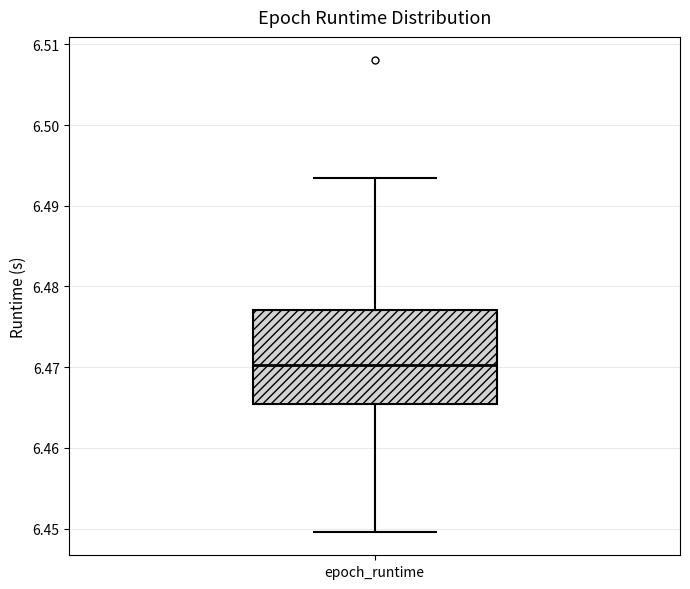

Read this box plot against the y-axis: the position of the median line, the range covered by the box, and the ends of both whiskers. The values are not printed on the chart, so give them approximately, as read against the axis.

median 6.470, box 6.465 to 6.477, whiskers 6.450 to 6.493